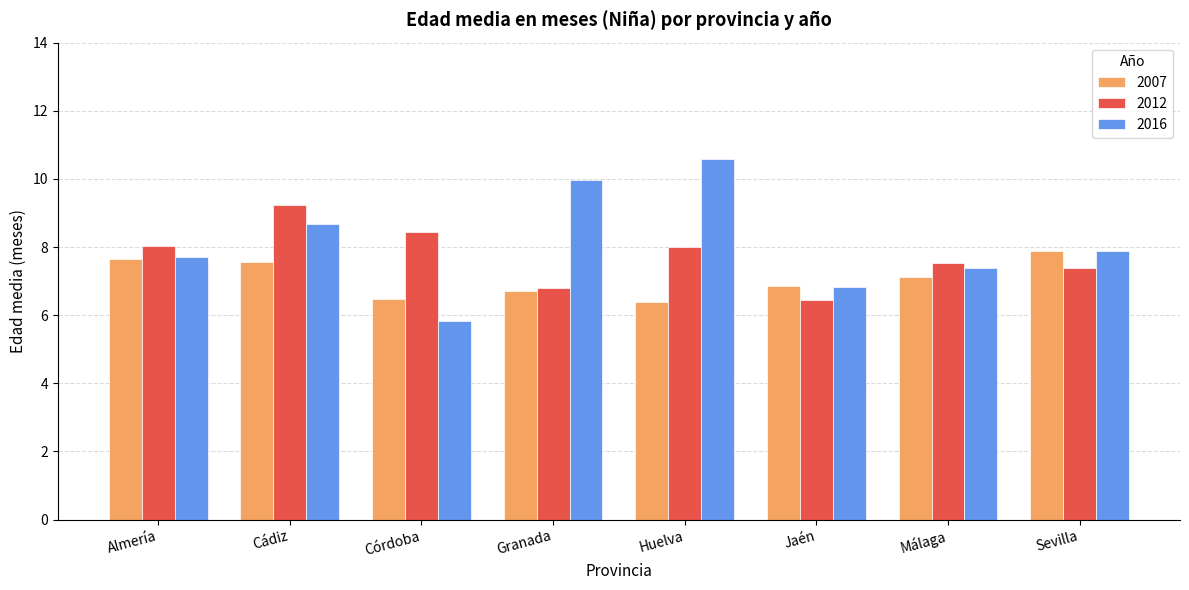

What is the approximate value of 2016 at Cádiz?

8.7